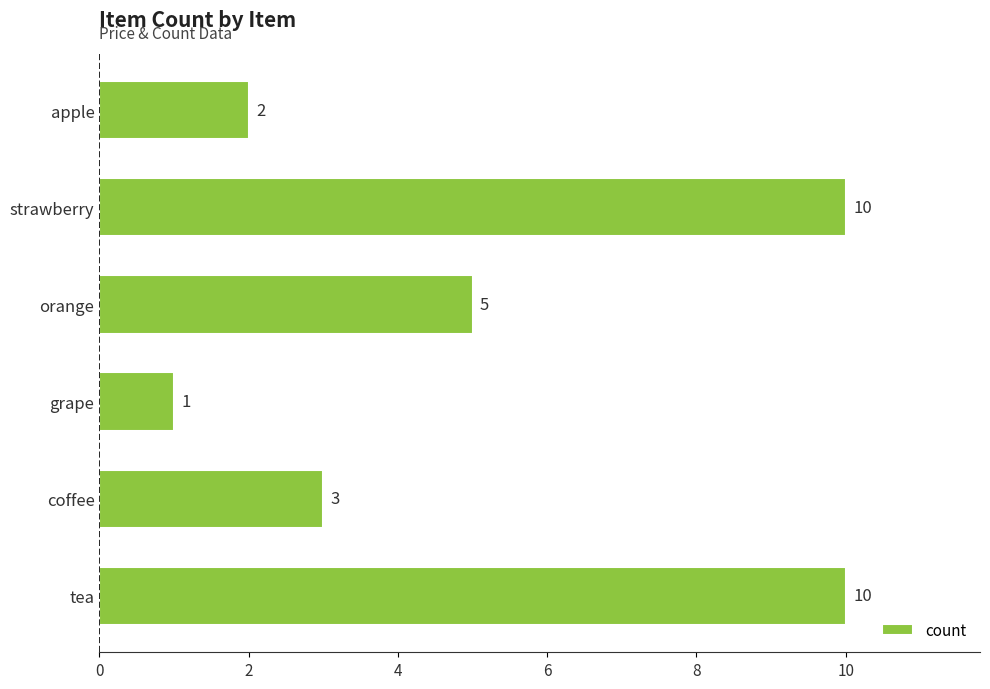

Count the values in the range 2 to 10.

5